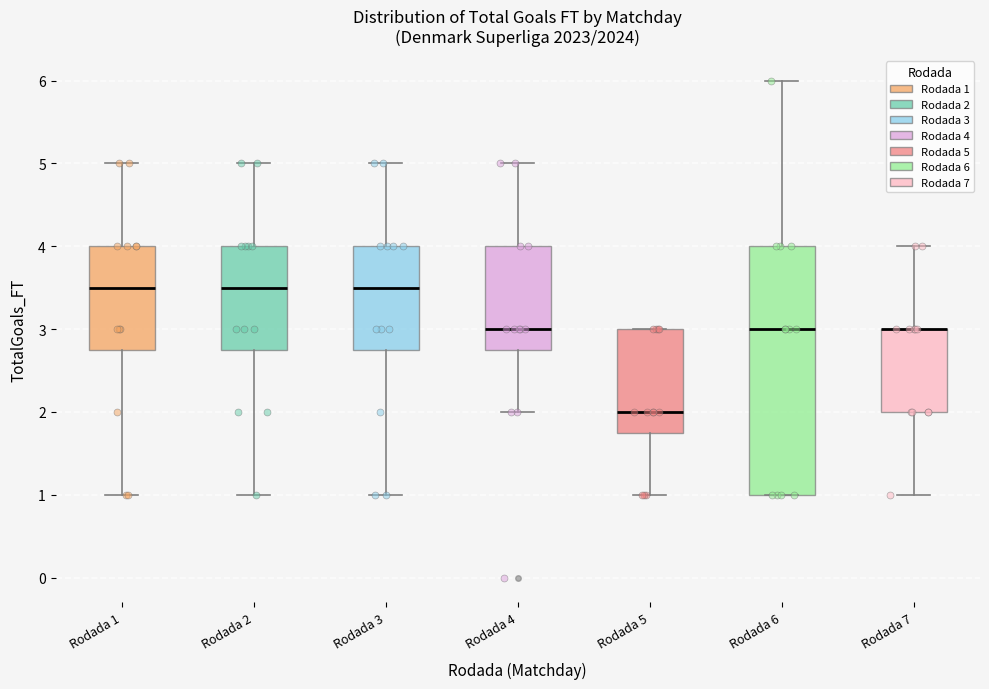

Reading left to right, read every box against the y-axis: the position of its median line, the range the box covers, and the ends of its whiskers. The values are not printed on the chart, so give them approximately, as read against the axis.

Rodada 1: median 3.5, box 2.8 to 4.0, whiskers 1.0 to 5.0
Rodada 2: median 3.5, box 2.8 to 4.0, whiskers 1.0 to 5.0
Rodada 3: median 3.5, box 2.8 to 4.0, whiskers 1.0 to 5.0
Rodada 4: median 3.0, box 2.8 to 4.0, whiskers 2.0 to 5.0
Rodada 5: median 2.0, box 1.8 to 3.0, whiskers 1.0 to 3.0
Rodada 6: median 3.0, box 1.0 to 4.0, whiskers 1.0 to 6.0
Rodada 7: median 3.0 (drawn on the box's upper edge), box 2.0 to 3.0, whiskers 1.0 to 4.0